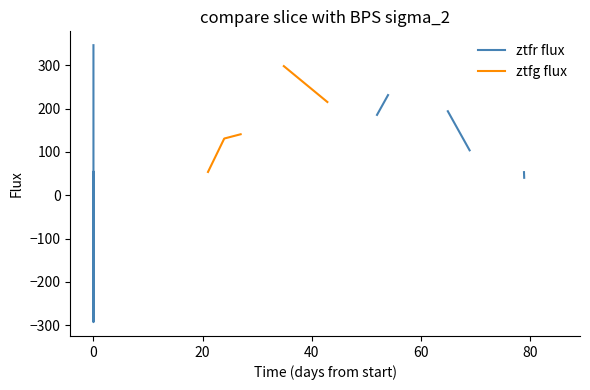

How many distinct data groups are displayed?

2